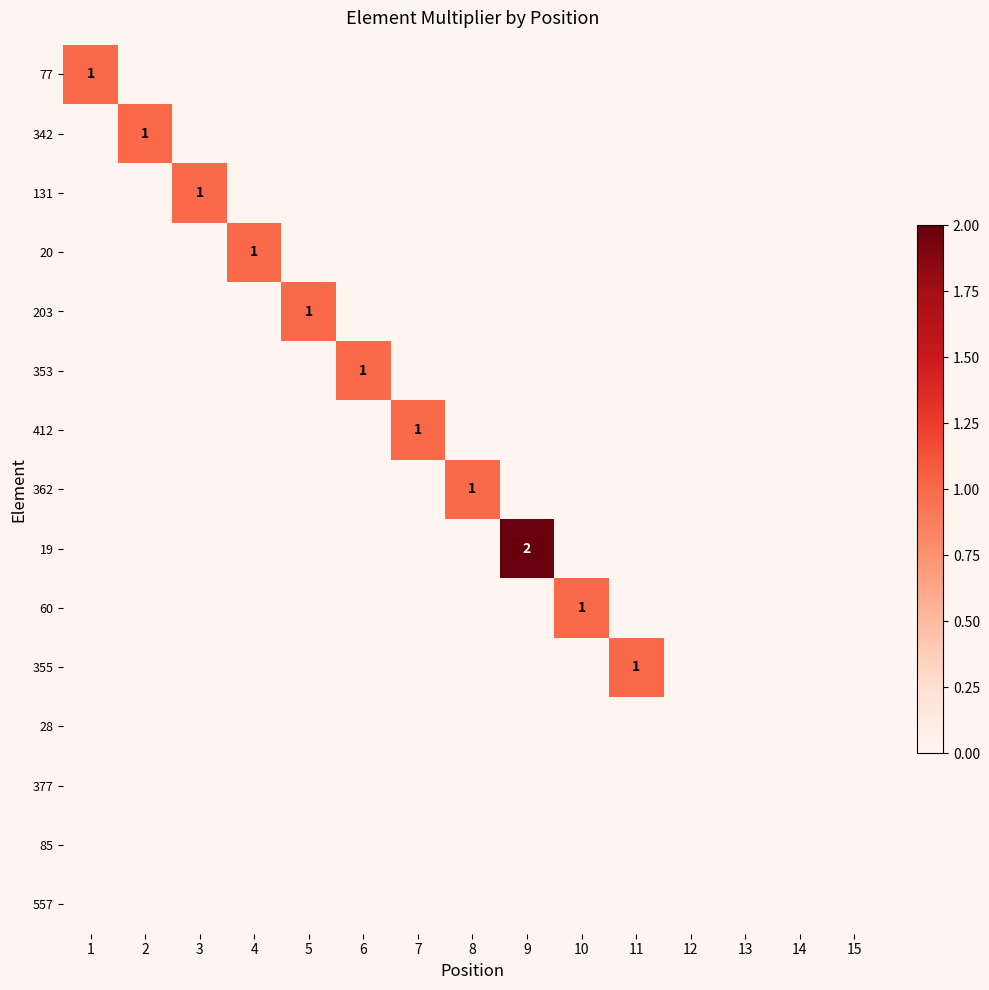

What is the total value across all series at 4?

1